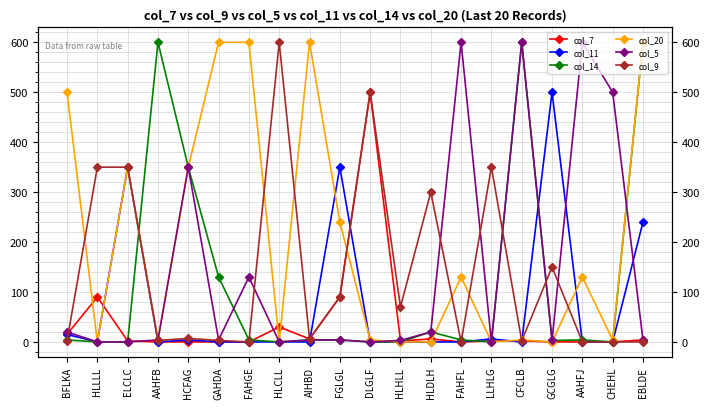

What is the label of the 2nd point from the right?

CHEHL